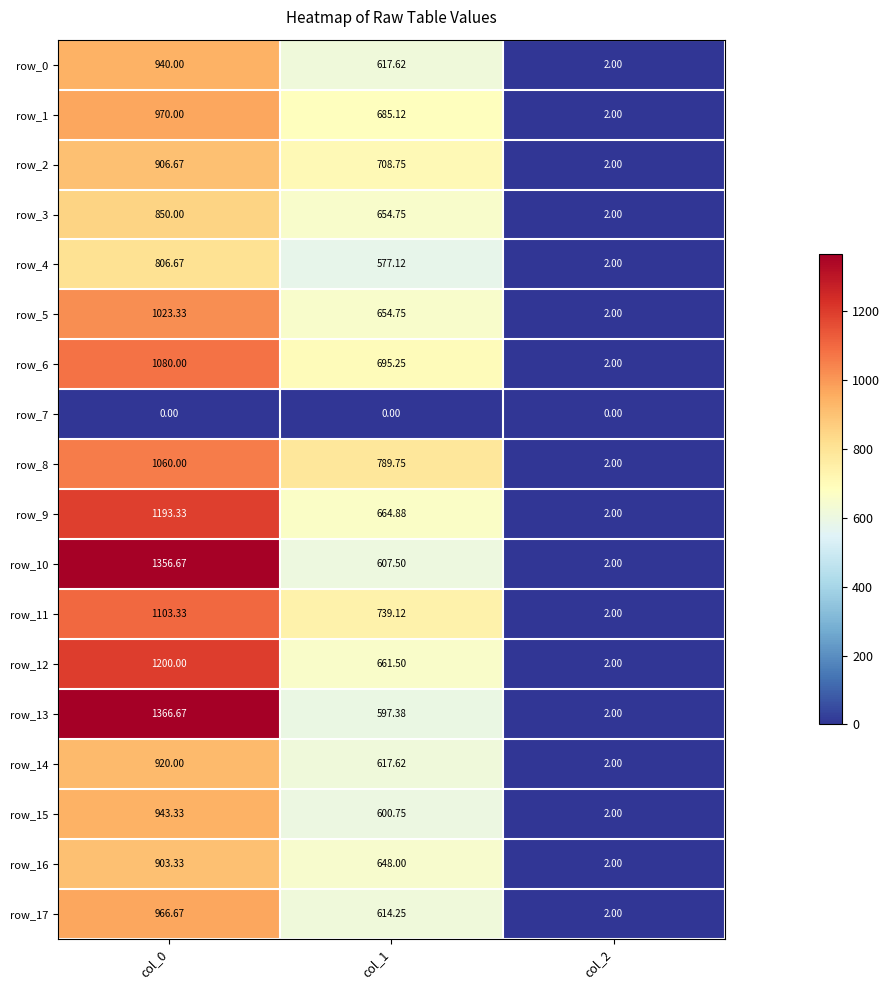

At which label does row_0 first exceed 617?

col_0